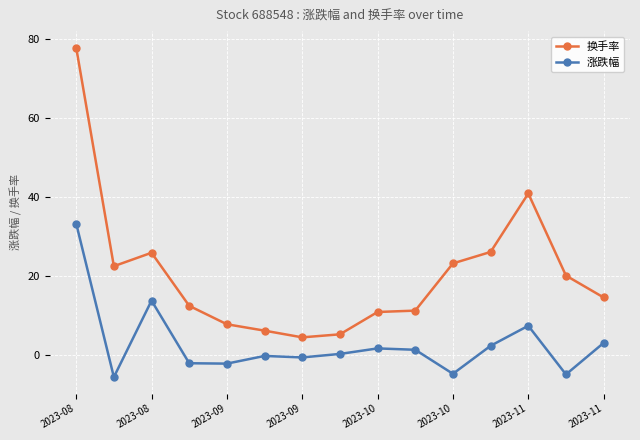

True or false: 涨跌幅 and 换手率 intersect in this chart.

False